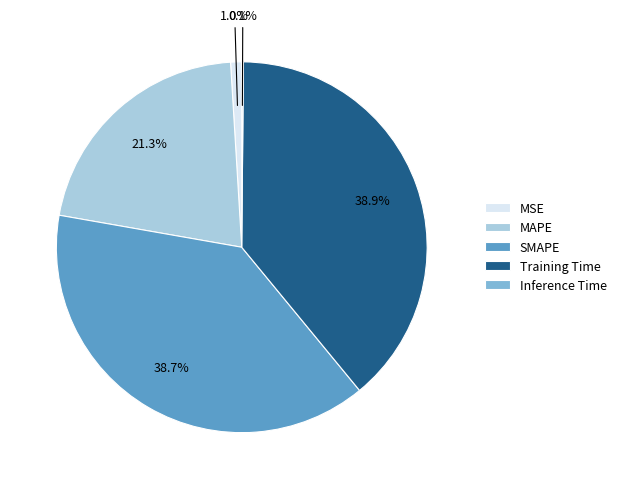

True or false: Training Time accounts for 39% of the total.

True